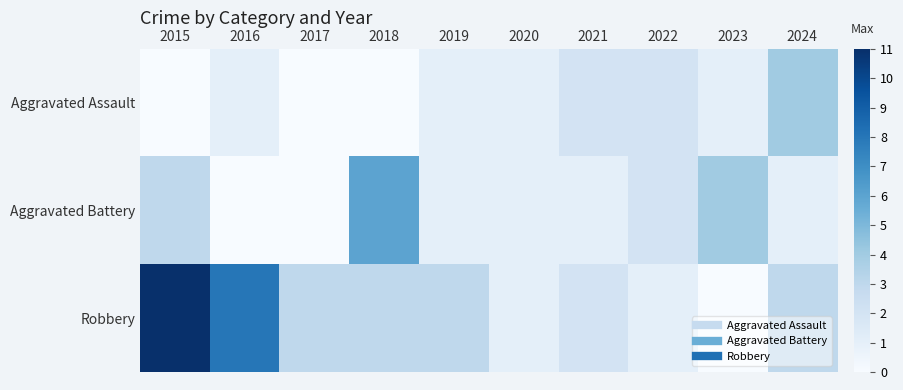

What is the spread (max minus min) of values at 2019?

2